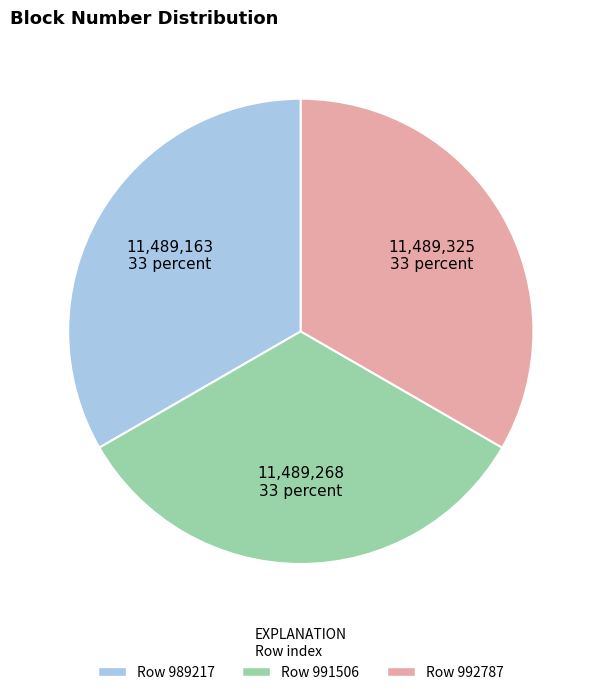

Is it true that Row 989217 is 33% of the pie?

True